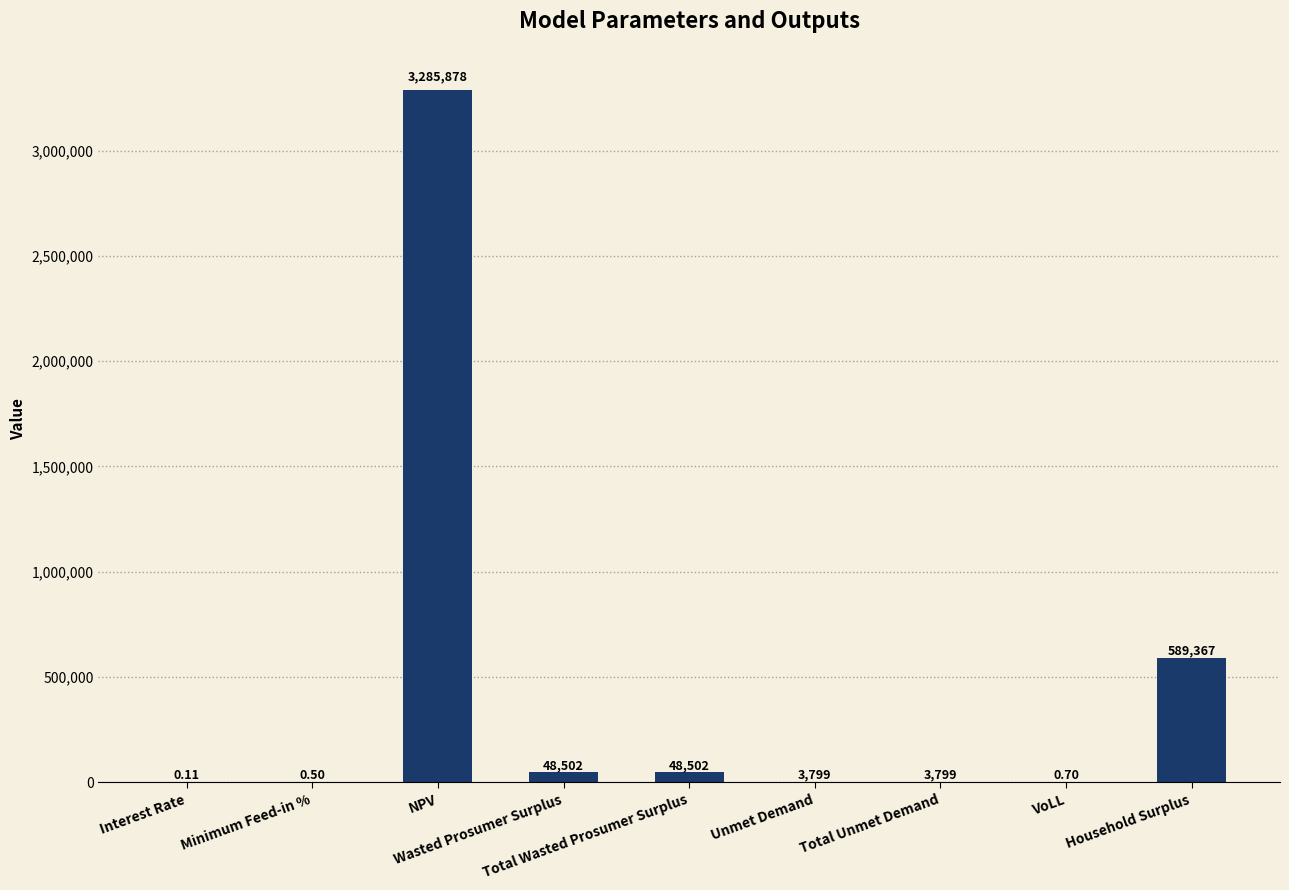

What is the value of the 9th bar from the left?

589366.6